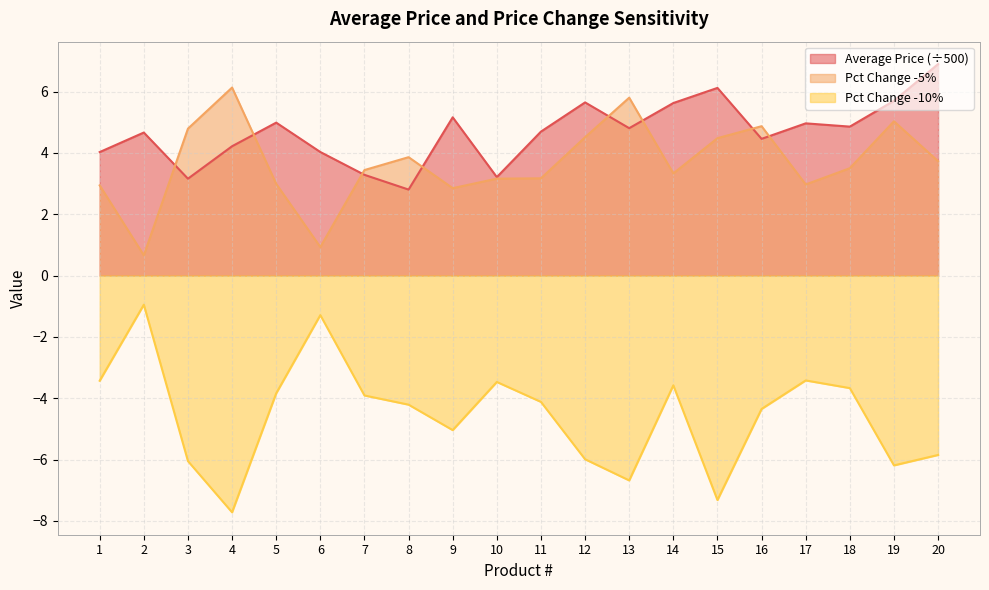

Reading left to right, list all the values displayed in this chart.

Average Price: 1=4.0	2=4.7	3=3.2	4=4.2	5=5.0	6=4.0	7=3.3	8=2.8	9=5.2	10=3.2	11=4.7	12=5.6	13=4.8	14=5.6	15=6.1	16=4.5	17=5.0	18=4.9	19=5.7	20=6.9
Pct Change -5%: 1=2.9	2=0.7	3=4.8	4=6.1	5=3.0	6=0.9	7=3.4	8=3.9	9=2.9	10=3.2	11=3.2	12=4.5	13=5.8	14=3.3	15=4.5	16=4.9	17=3.0	18=3.5	19=5.0	20=3.7
Pct Change -10%: 1=-3.4	2=-0.9	3=-6.0	4=-7.7	5=-3.8	6=-1.3	7=-3.9	8=-4.2	9=-5.0	10=-3.5	11=-4.1	12=-6.0	13=-6.7	14=-3.6	15=-7.3	16=-4.3	17=-3.4	18=-3.7	19=-6.2	20=-5.8